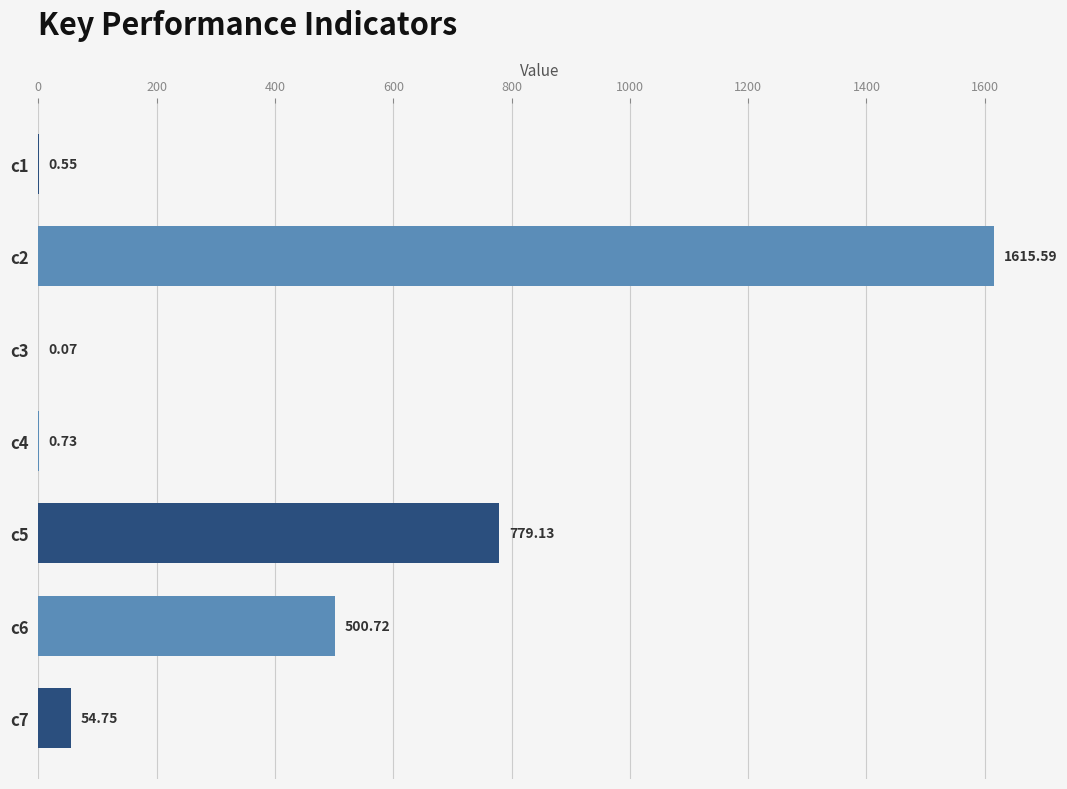

What is the sum of all values?

2951.5